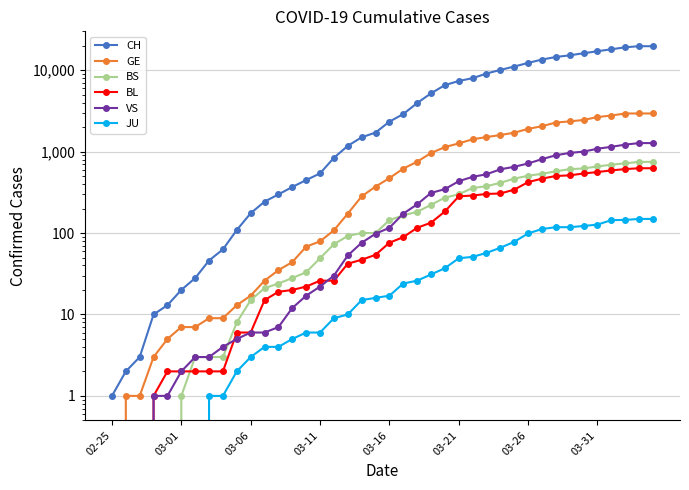

Is the value of GE at 02-25 greater than the value of JU at 37?

No